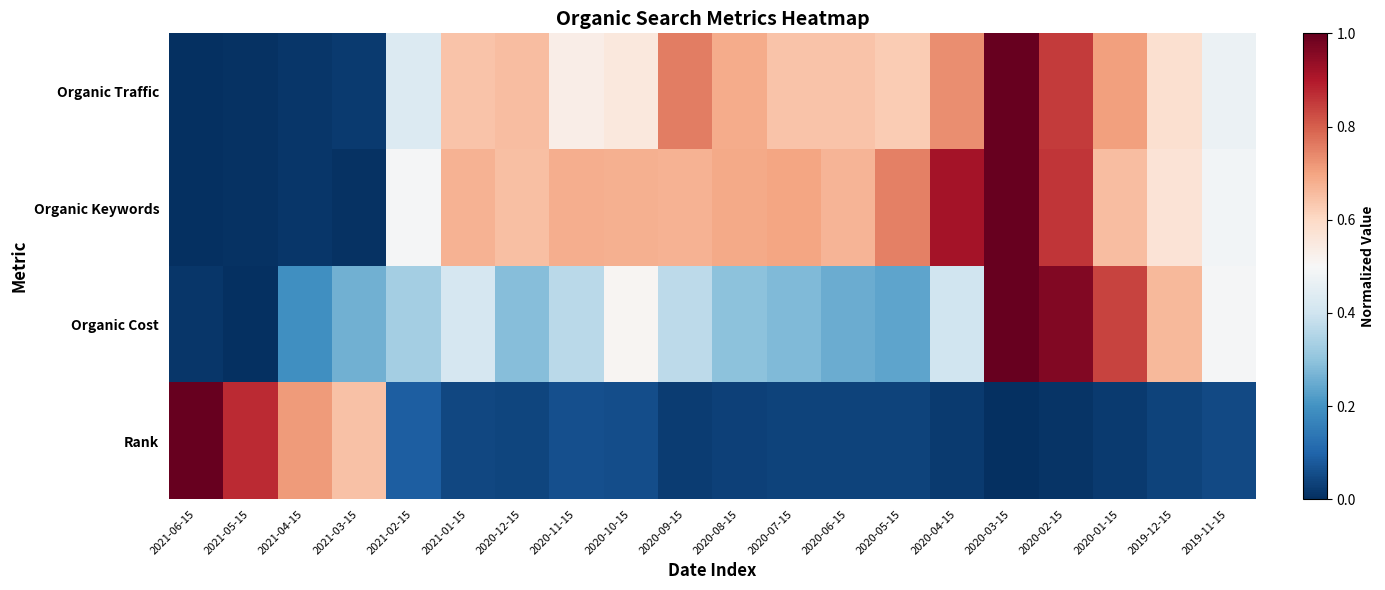

At 2020-01-15, list the series in order from largest to smallest.

Organic Cost, Organic Traffic, Organic Keywords, Rank